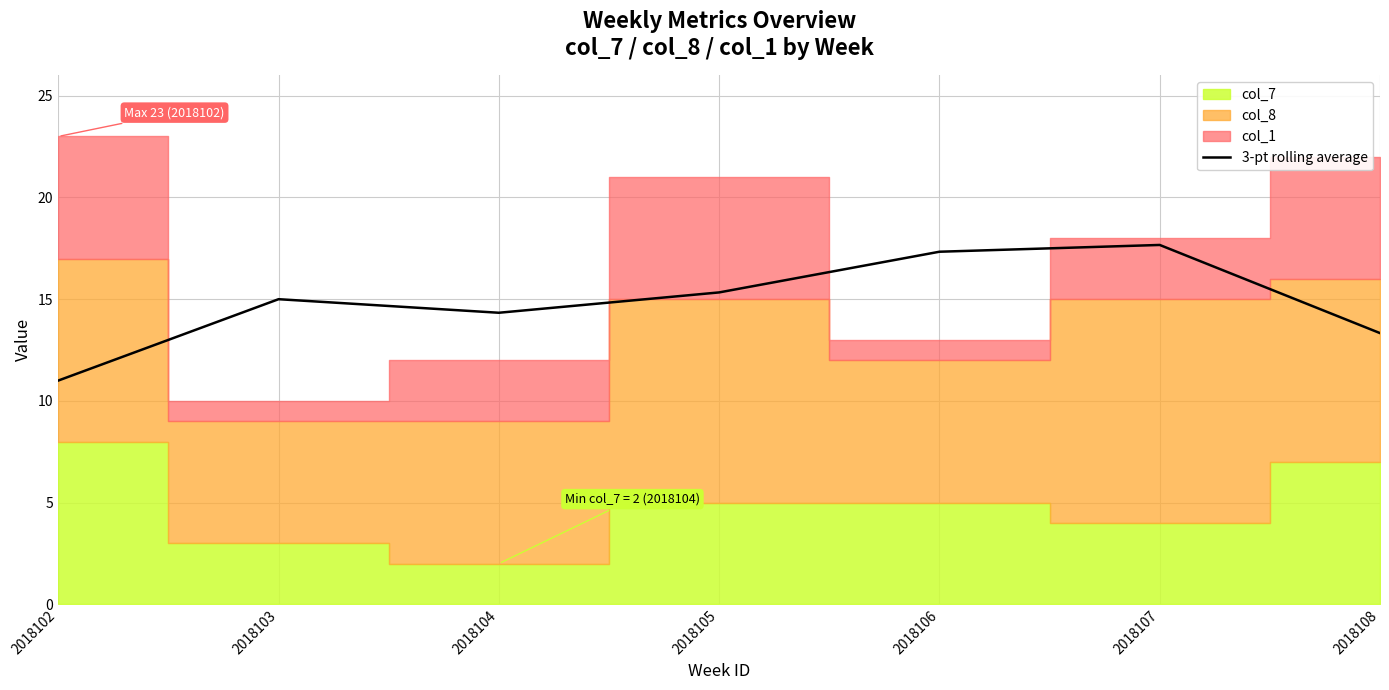

Rank the categories by value from lowest to highest.

2018102, 2018108, 2018104, 2018103, 2018105, 2018106, 2018107